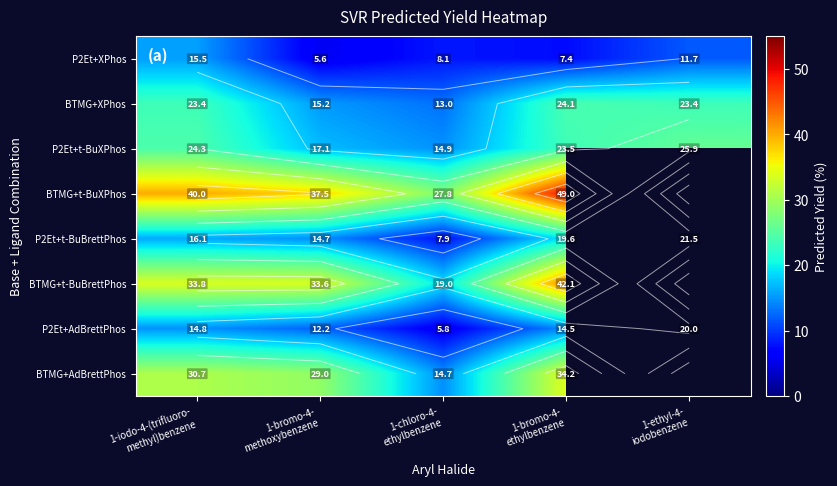

At which label does BTMG+t-BuBrettPhos first exceed 33?

1-iodo-4-(trifluoro- methyl)benzene